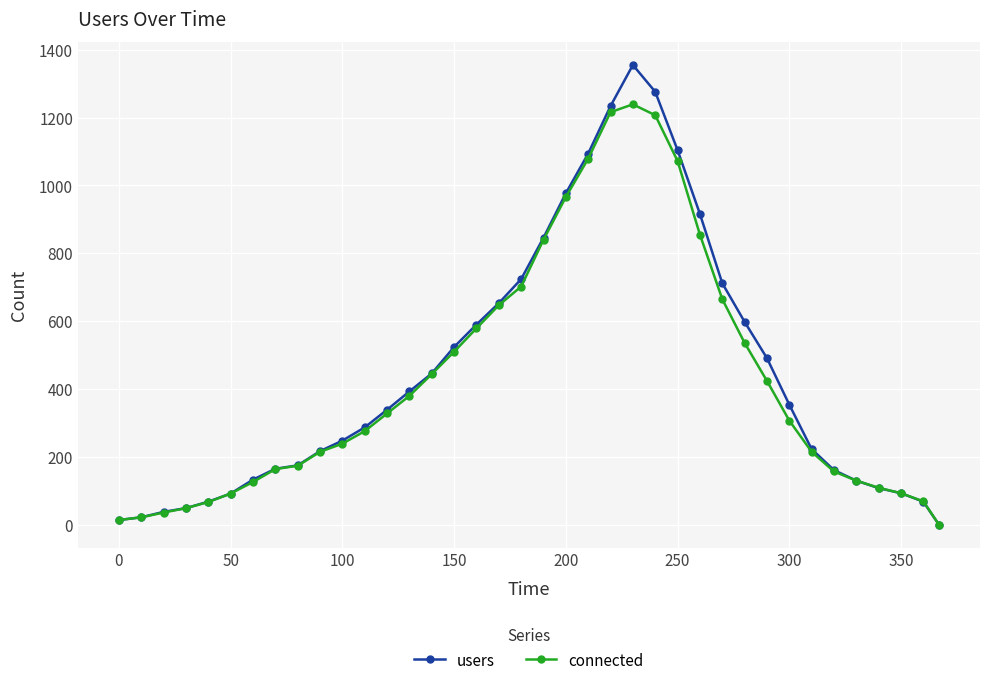

Which series has the widest spread of values?

users